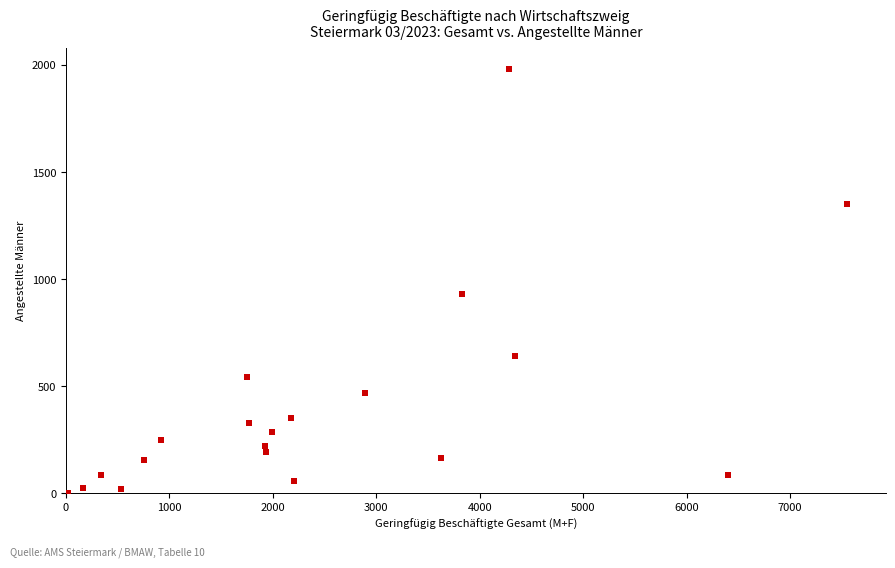

What is the range of Y values (max minus min)?

1979